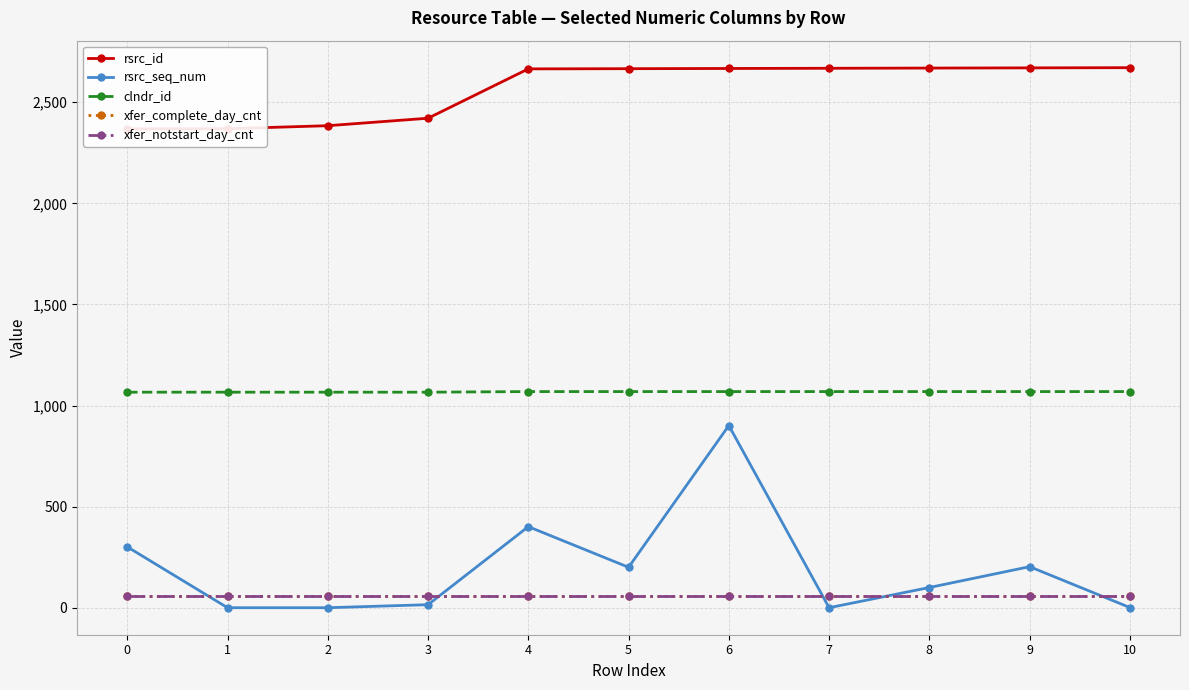

True or false: clndr_id and rsrc_id cross at least once.

False